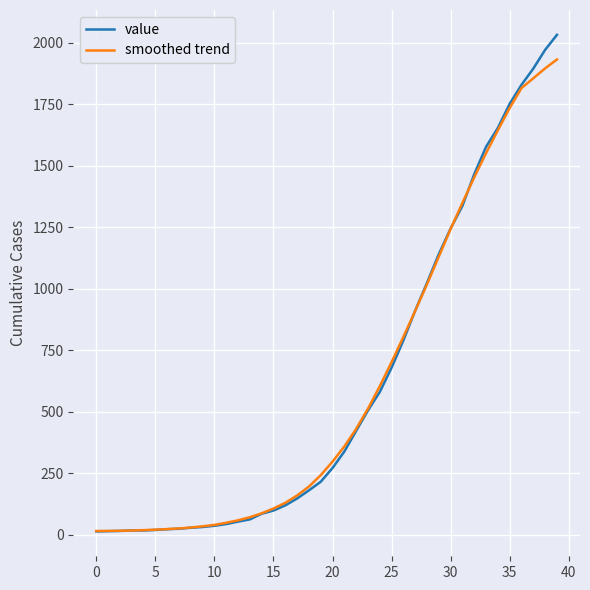

What is the difference between the maximum and minimum values in the smoothed trend series?

1917.0